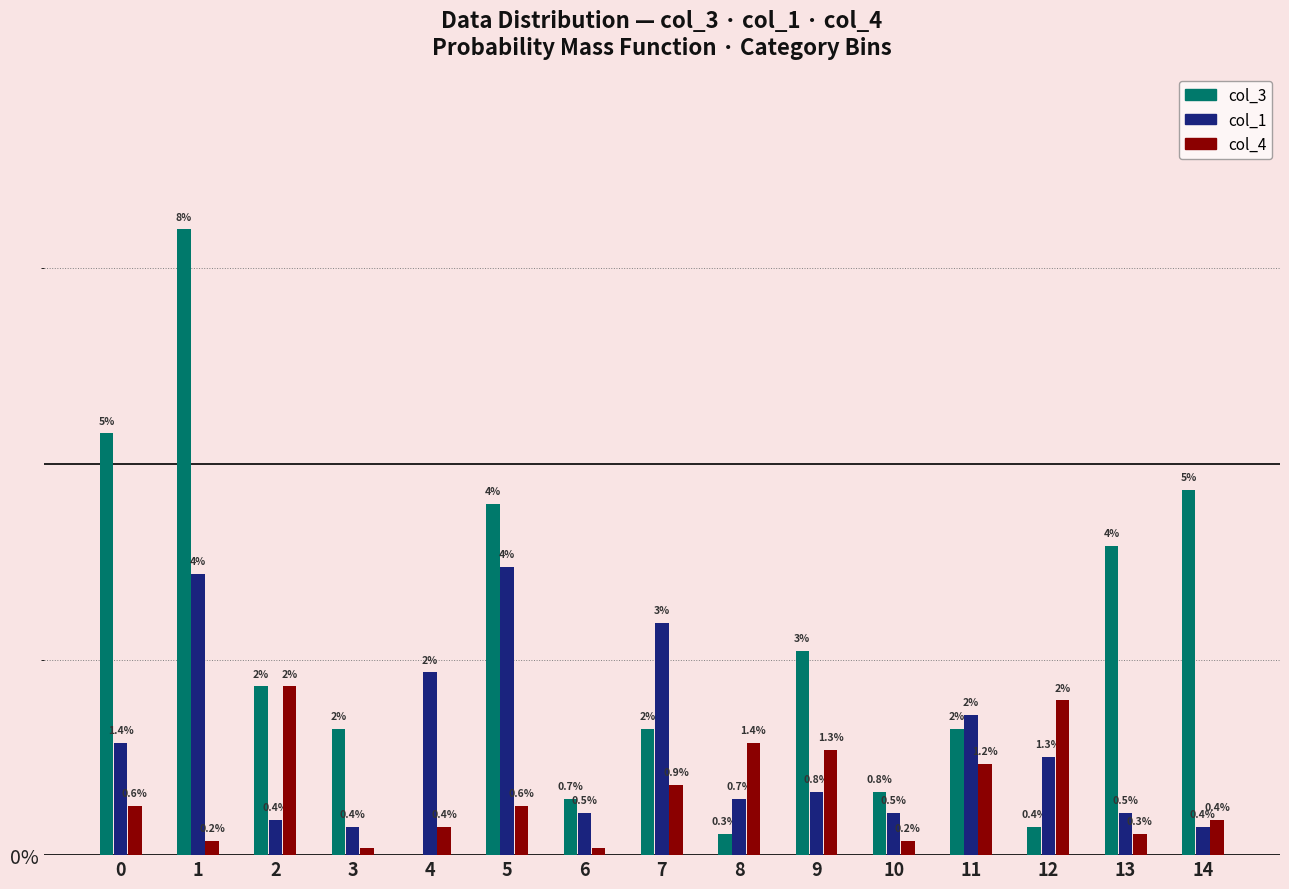

Which series changed the most between 4 and 10?

col_1